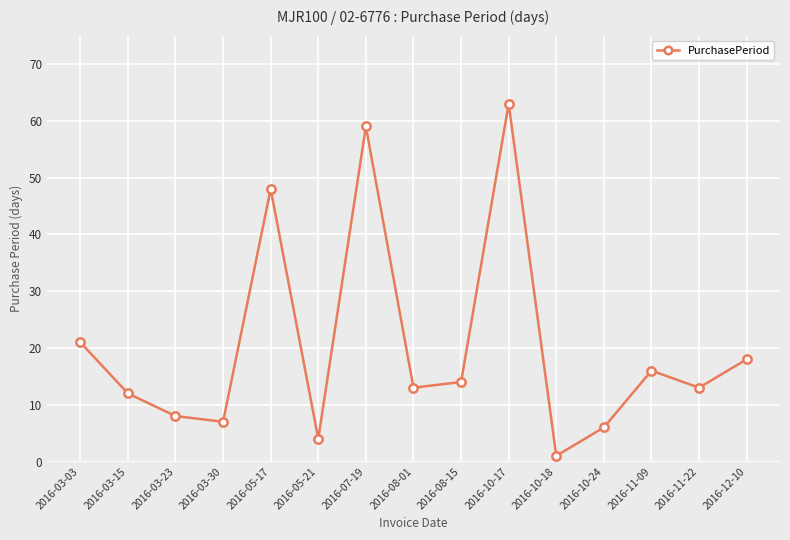

Reading left to right, what are all the values shown in this chart?

21	12	8	7	48	4	59	13	14	63	1	6	16	13	18